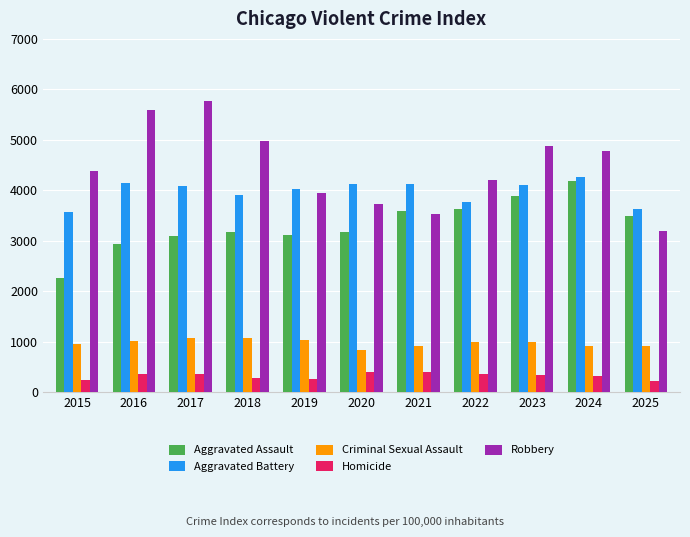

Which series changed the most between 2016 and 2018?

Robbery